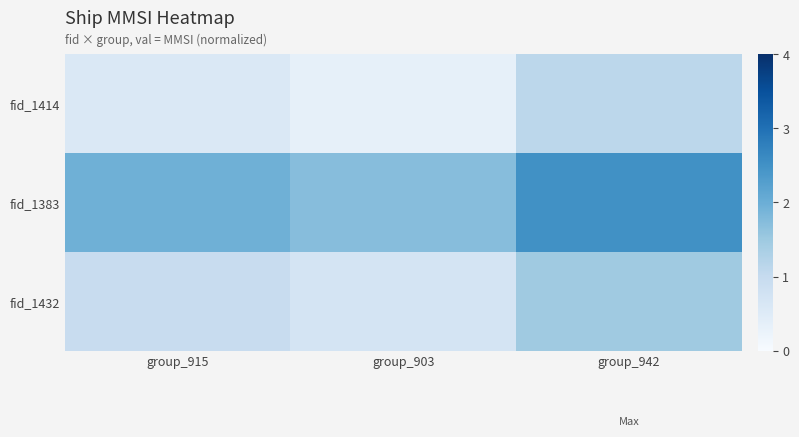

Which series has the largest total across all categories?

fid_1383